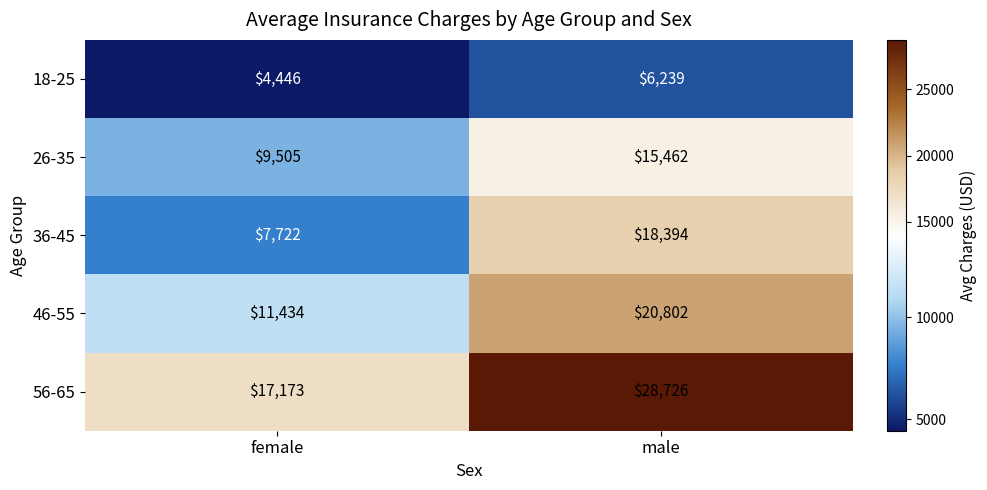

What is the sum of all 46-55 values?

32236